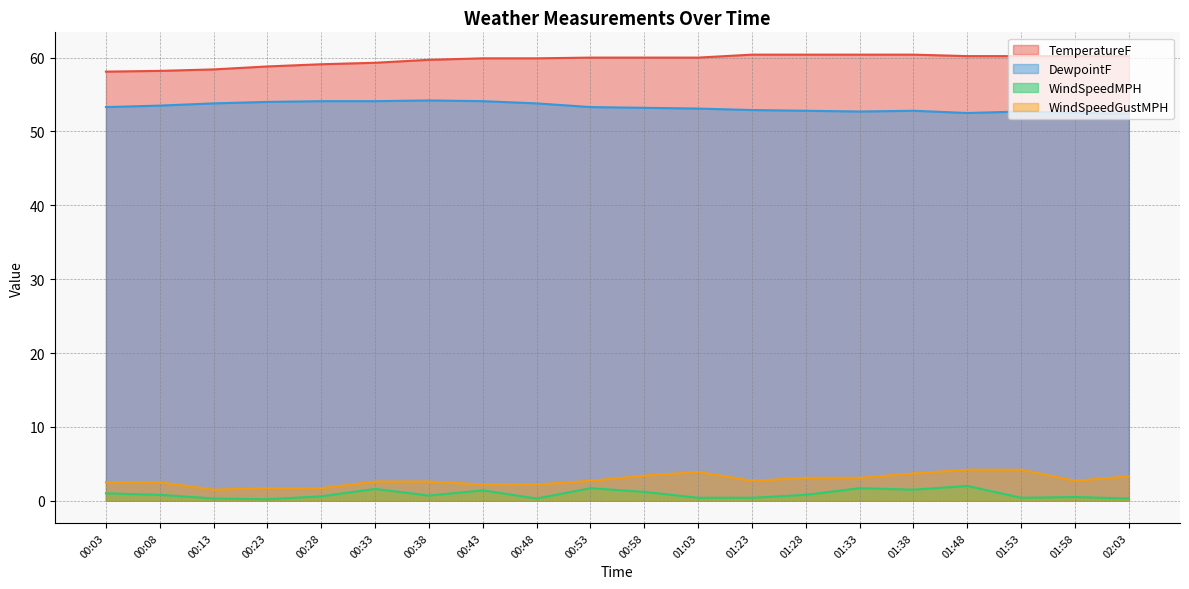

What value does the WindSpeedMPH series have at 00:23?

0.2